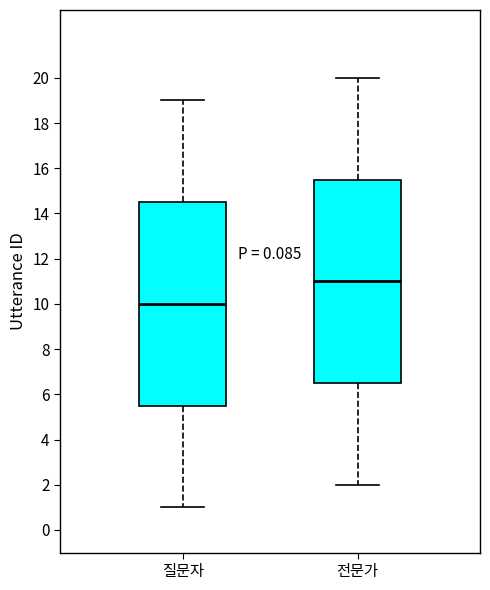

Where is the upper edge of the box for 질문자 on the y-axis? The values are not printed on the chart, so give them approximately, as read against the axis.

14.6